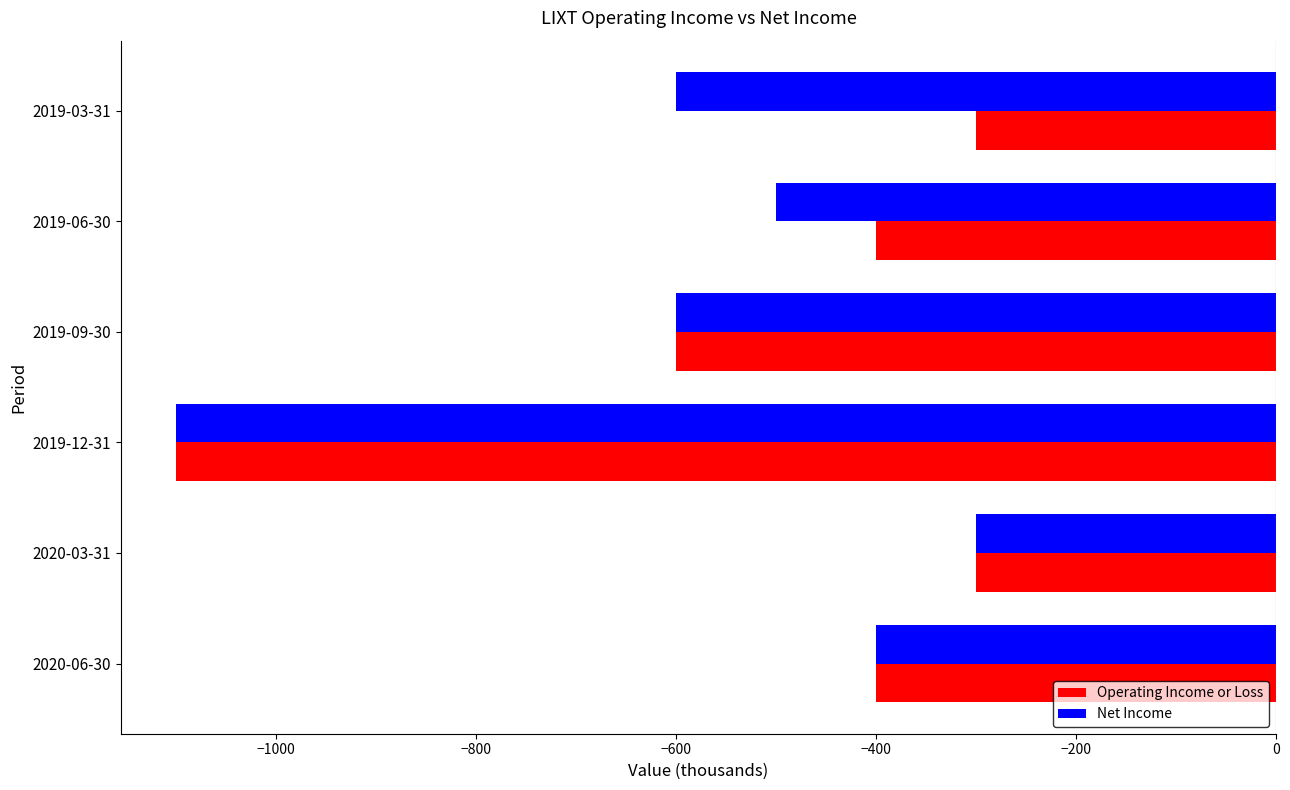

What is the minimum value for Operating Income or Loss?

-1100